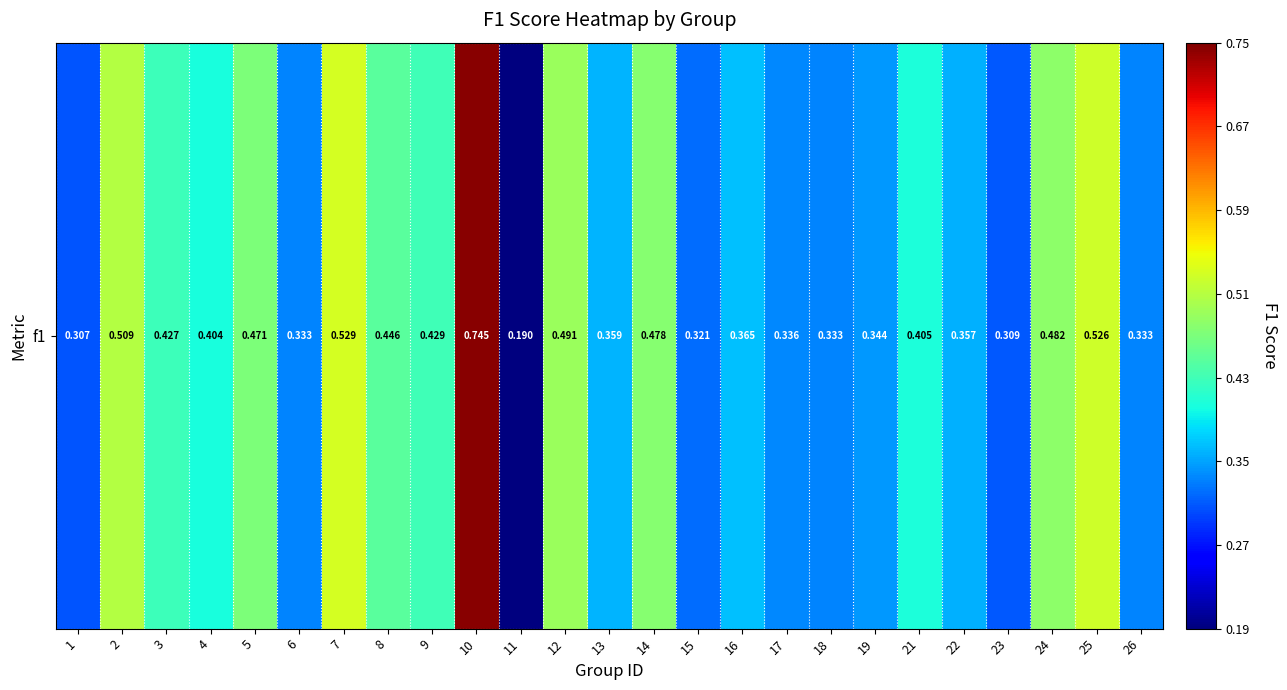

How many data points does each series have?

25